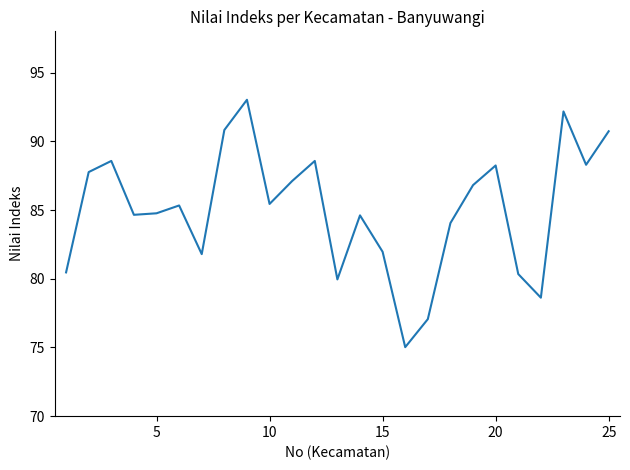

How many interior local peaks (higher than both neighbors) does the data have?

7